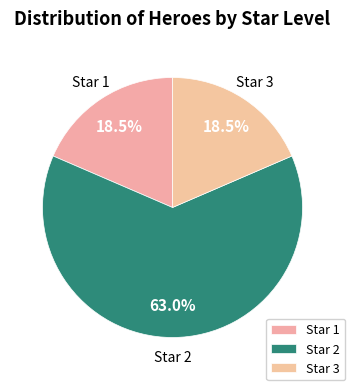

What portion of the pie excludes Star 3?

81.5%